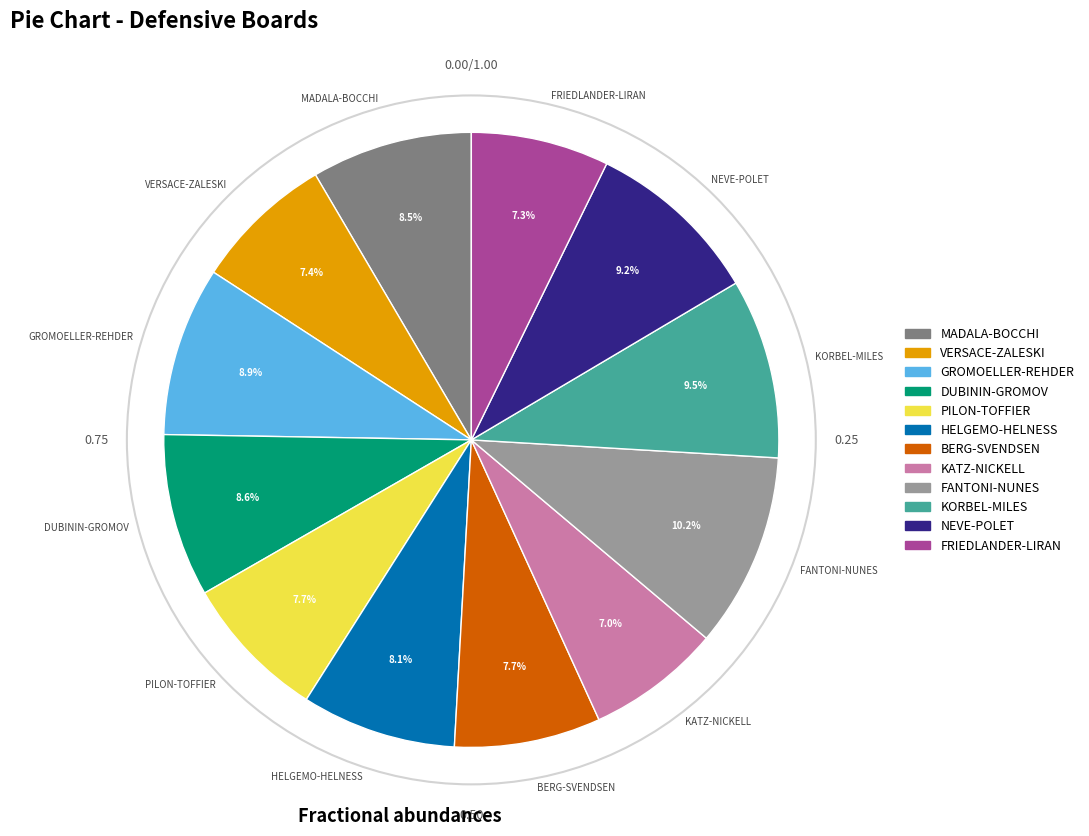

To the nearest percent, what is the average slice percentage?

8%